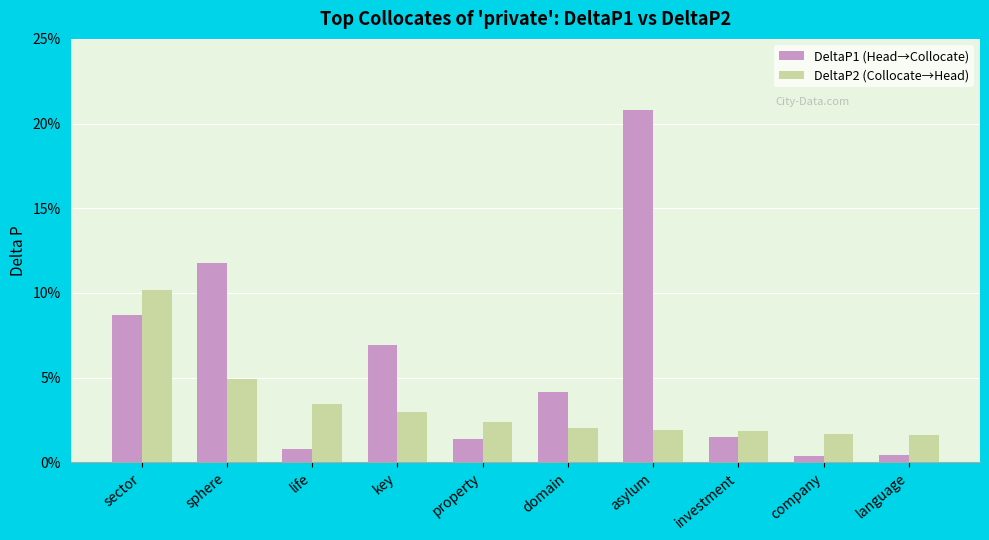

What is the label of the 4th bar from the left?

key